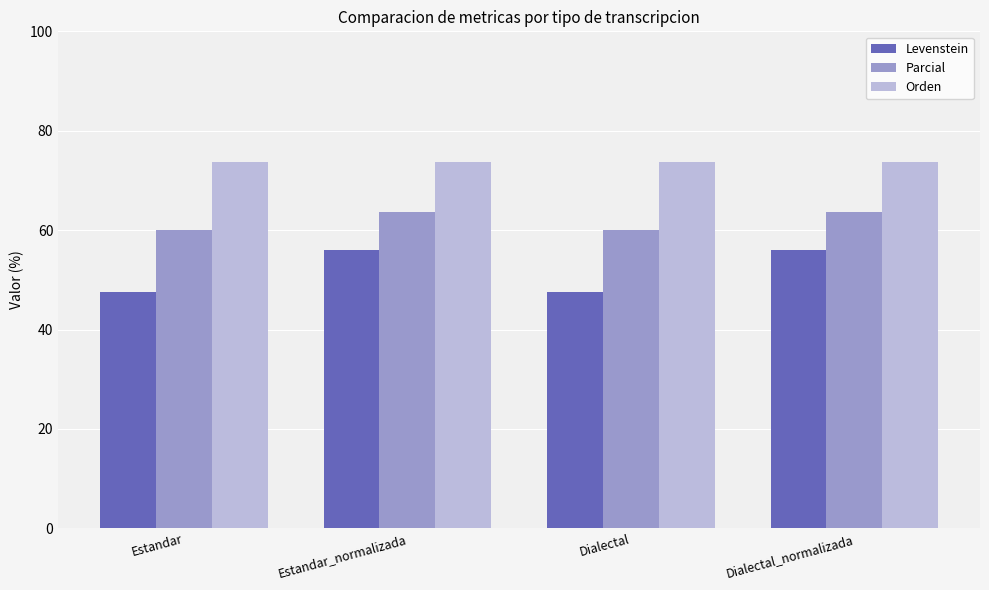

Is the value of Levenstein at Estandar greater than the value of Orden at Estandar?

No